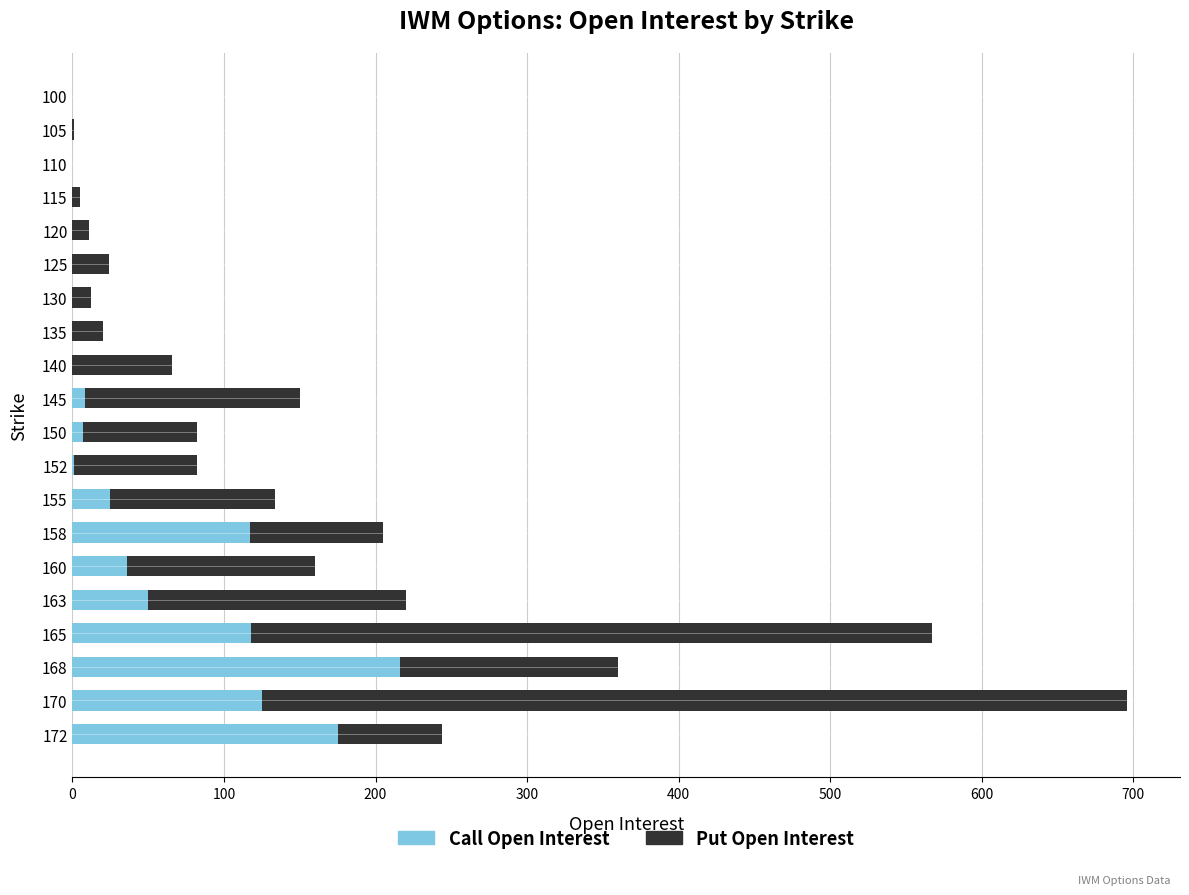

What is the sum of all Call Open Interest values?

878